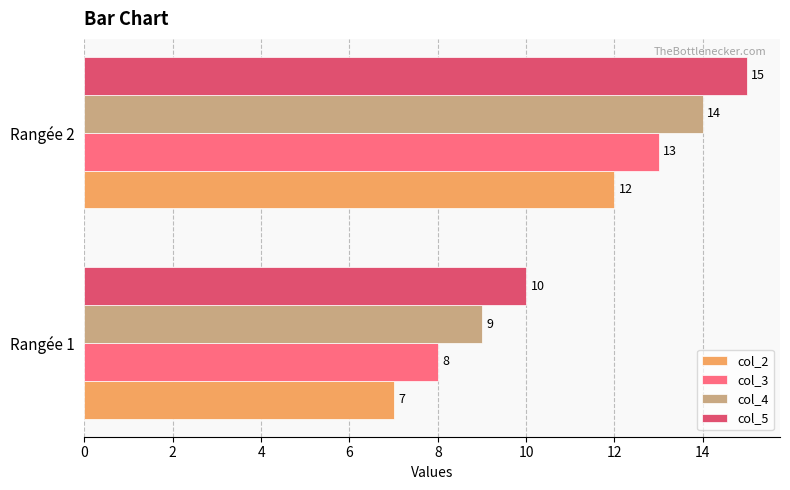

What is the highest value of the col_5 series?

15